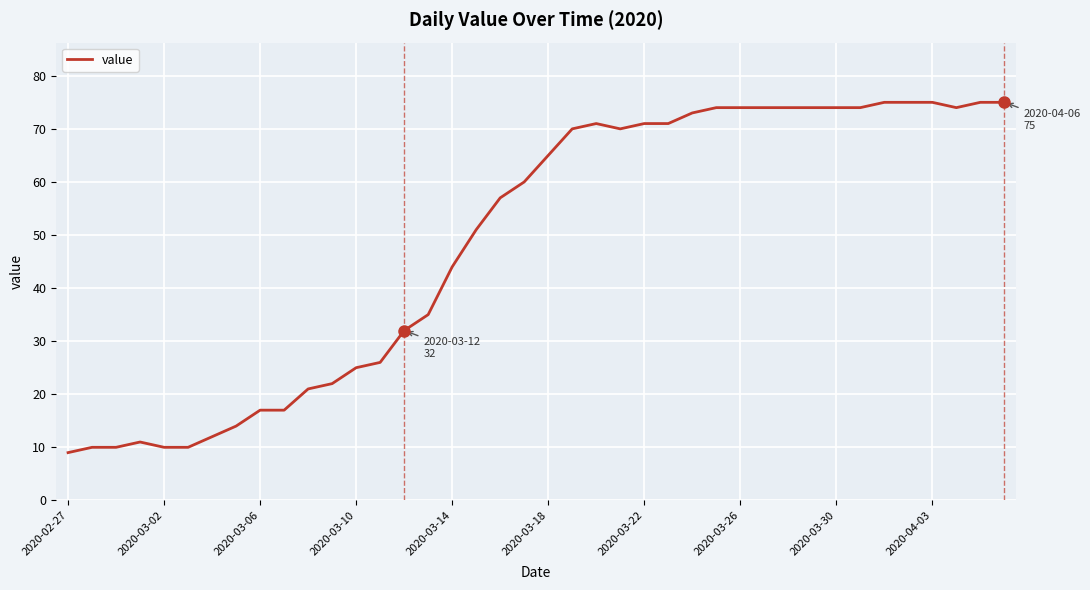

Is this an area chart (filled region under the line)?

No